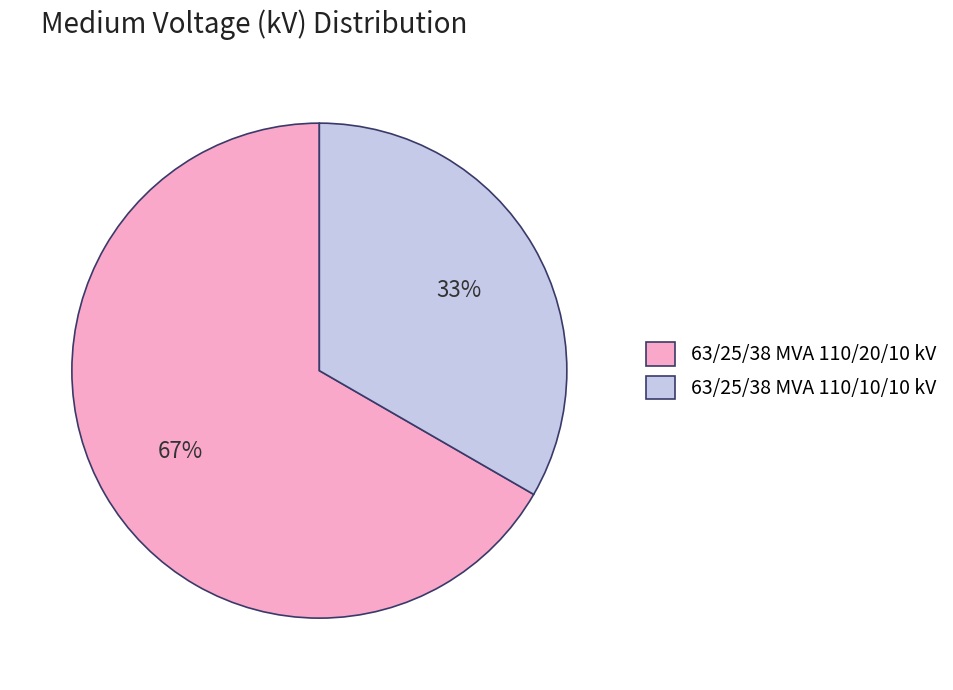

Between 63/25/38 MVA 110/20/10 kV and 63/25/38 MVA 110/10/10 kV, which is larger?

63/25/38 MVA 110/20/10 kV